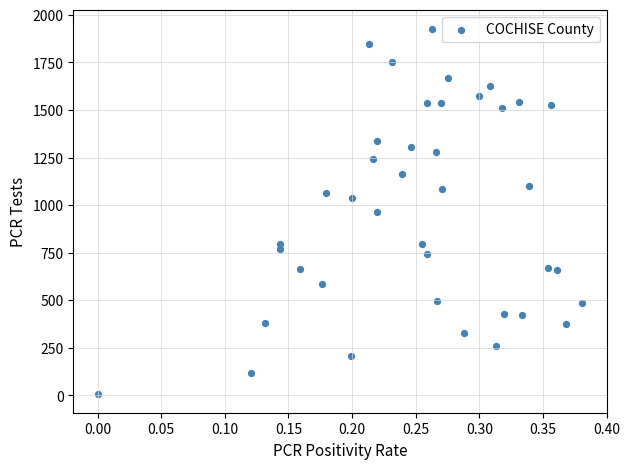

What is the range of Y values (max minus min)?

1923